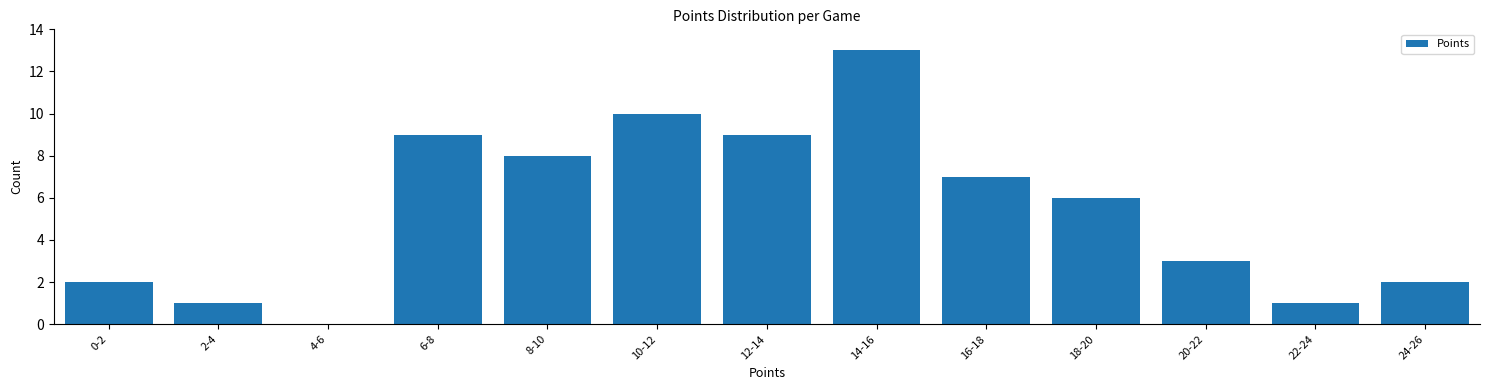

Reading left to right, extract all data points from this chart.

0-2=2	2-4=1	4-6=0	6-8=9	8-10=8	10-12=10	12-14=9	14-16=13	16-18=7	18-20=6	20-22=3	22-24=1	24-26=2